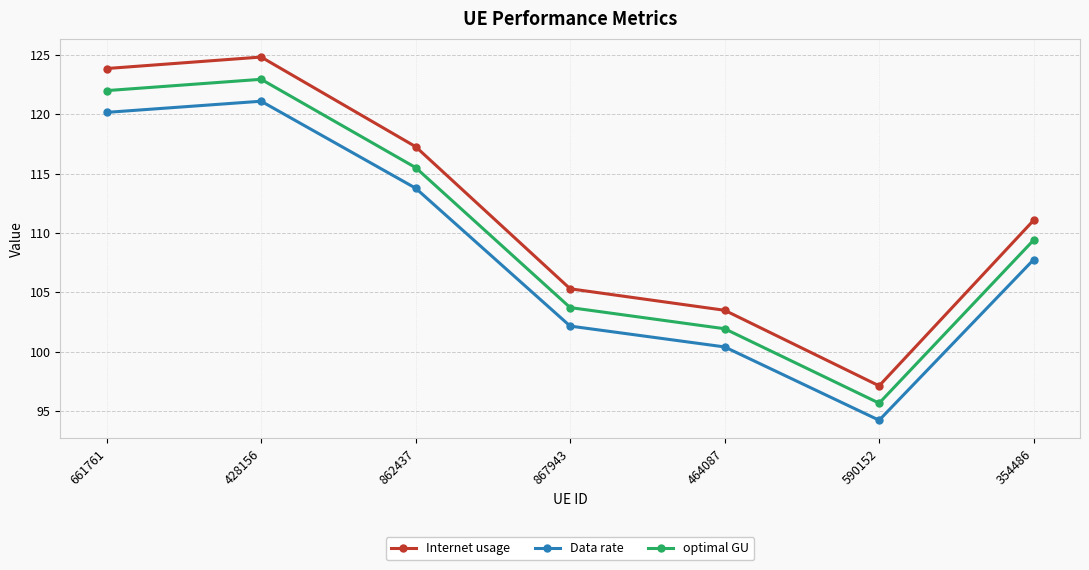

True or false: Internet usage and Data rate intersect in this chart.

False